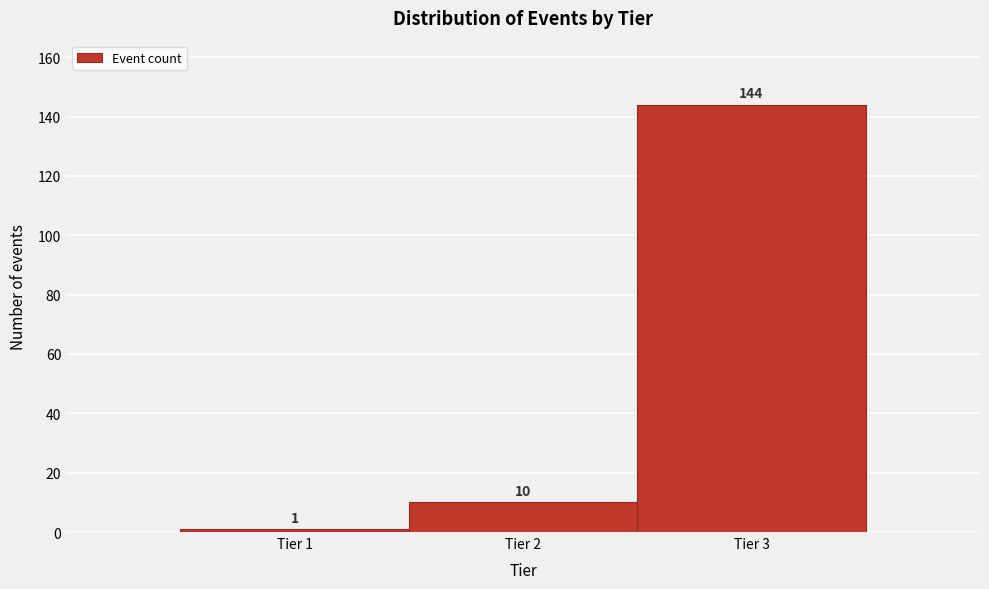

Which range on the x-axis has the tallest bar?

2.5 to 3.5